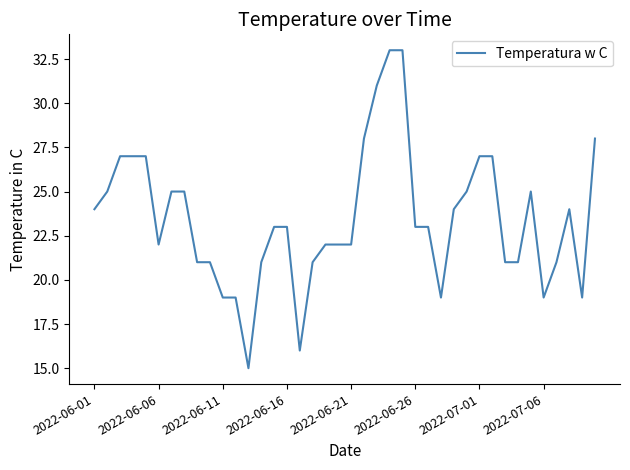

Reading left to right, extract all data points from this chart.

24	25	27	27	27	22	25	25	21	21	19	19	15	21	23	23	16	21	22	22	22	28	31	33	33	23	23	19	24	25	27	27	21	21	25	19	21	24	19	28